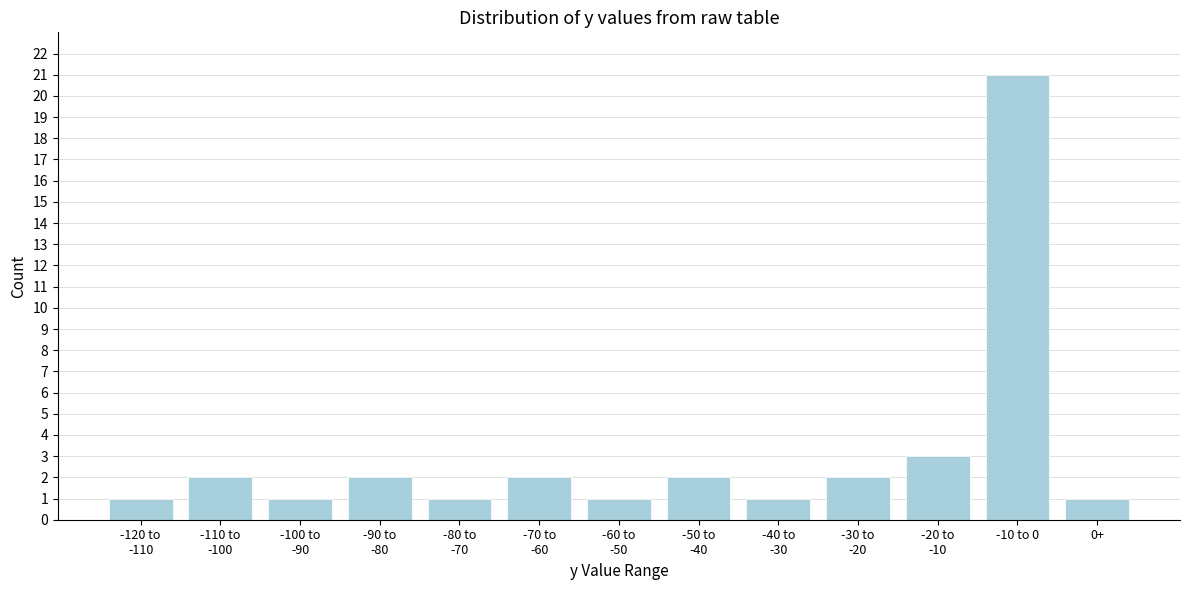

Reading left to right, transcribe all the data shown in this chart.

1	2	1	2	1	2	1	2	1	2	3	21	1